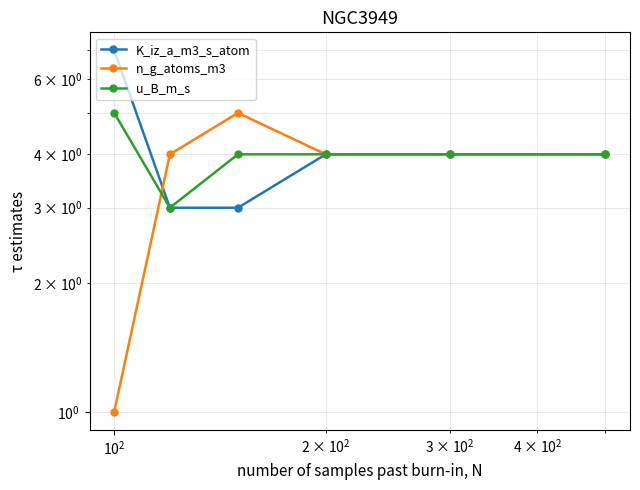

Rank the series by their average value, from lowest to highest.

n_g_atoms_m3, u_B_m_s, K_iz_a_m3_s_atom